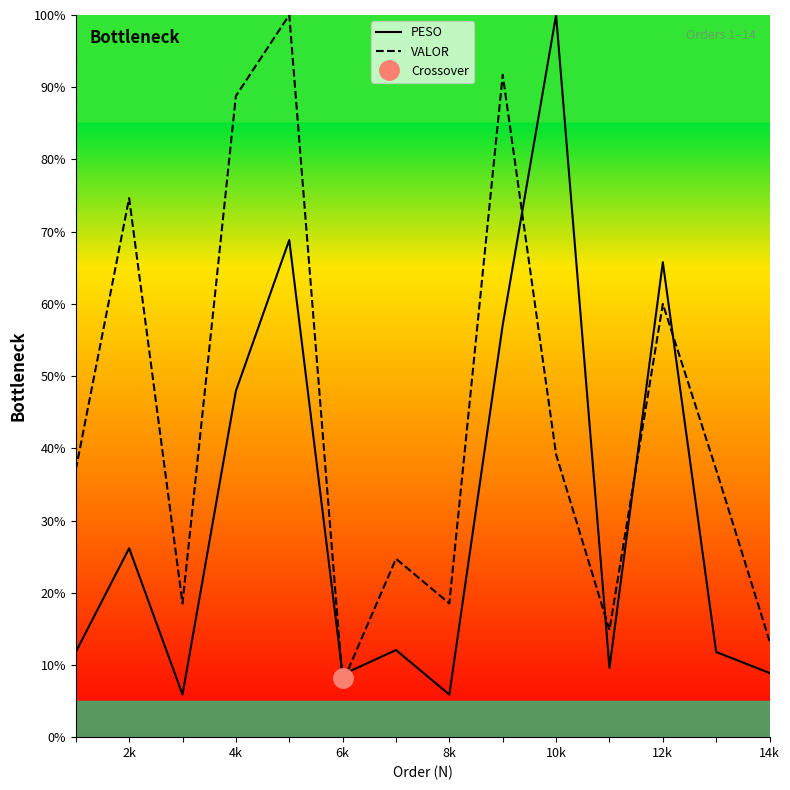

Rank the series by their average value, from lowest to highest.

PESO, VALOR